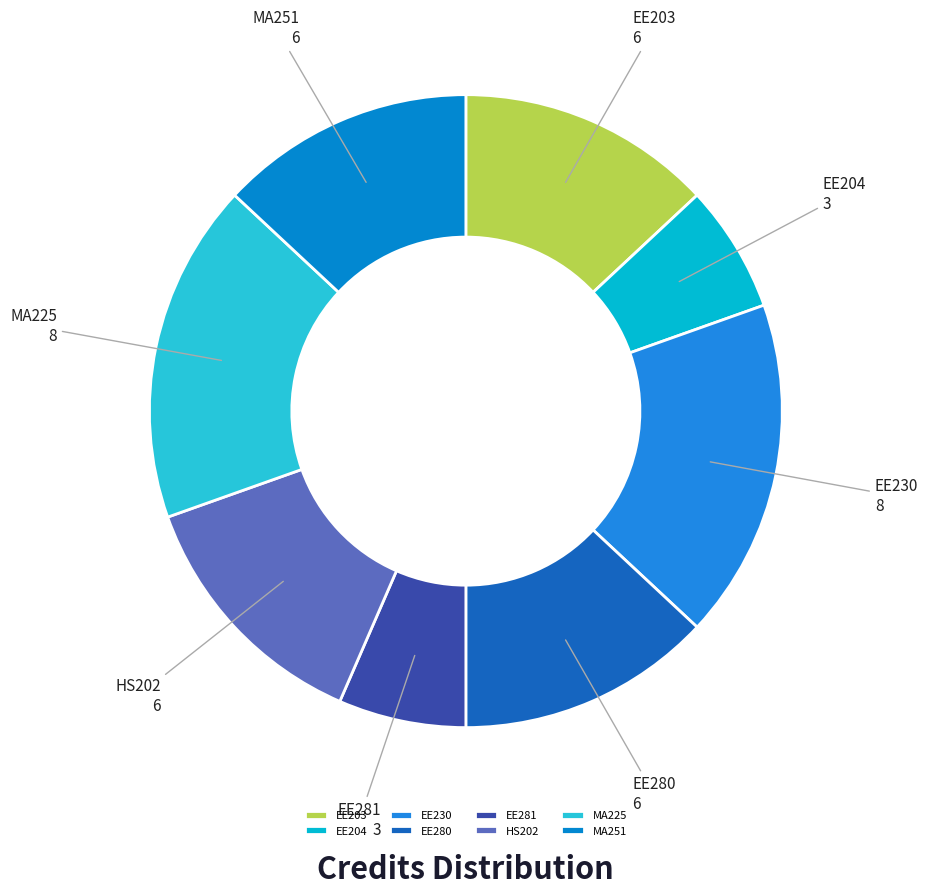

Combined, do EE230 and MA251 account for over 50%?

No